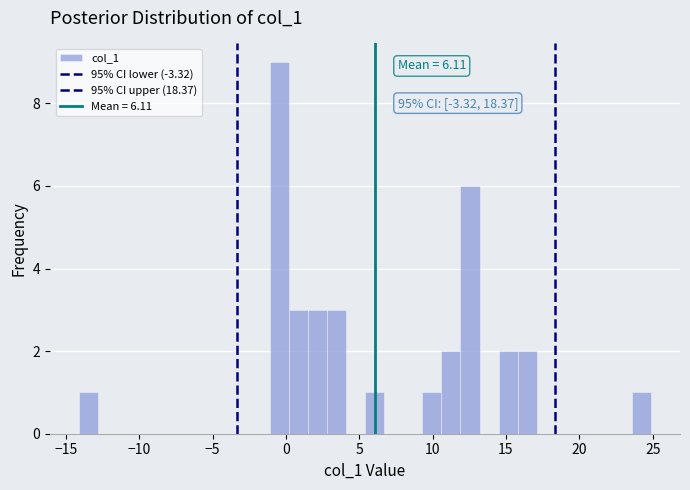

Around what value on the x-axis is the tallest bar? Give the approximate position of its centre, as read against the axis.

-0.5